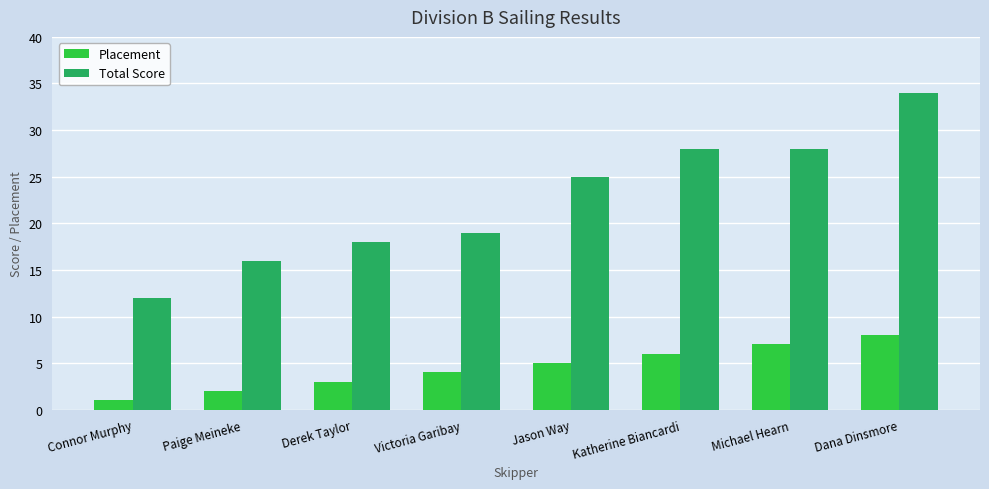

What is the sum of all Total Score values?

180